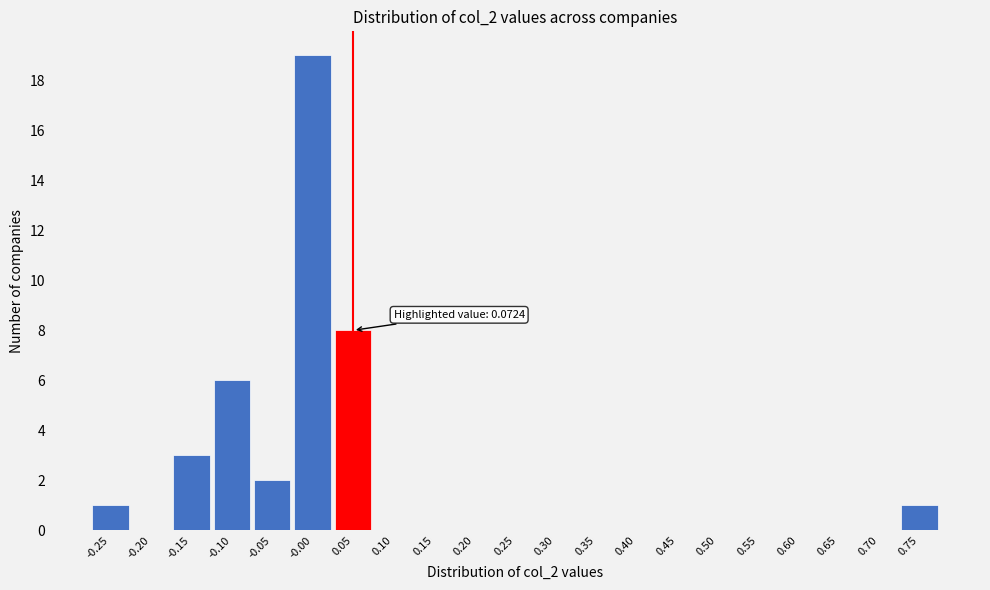

Reading right to left, extract all data points from this chart.

0.75=1	0.70=0	0.65=0	0.60=0	0.55=0	0.50=0	0.45=0	0.40=0	0.35=0	0.30=0	0.25=0	0.20=0	0.15=0	0.10=0	0.05=8	-0.00=19	-0.05=2	-0.10=6	-0.15=3	-0.20=0	-0.25=1